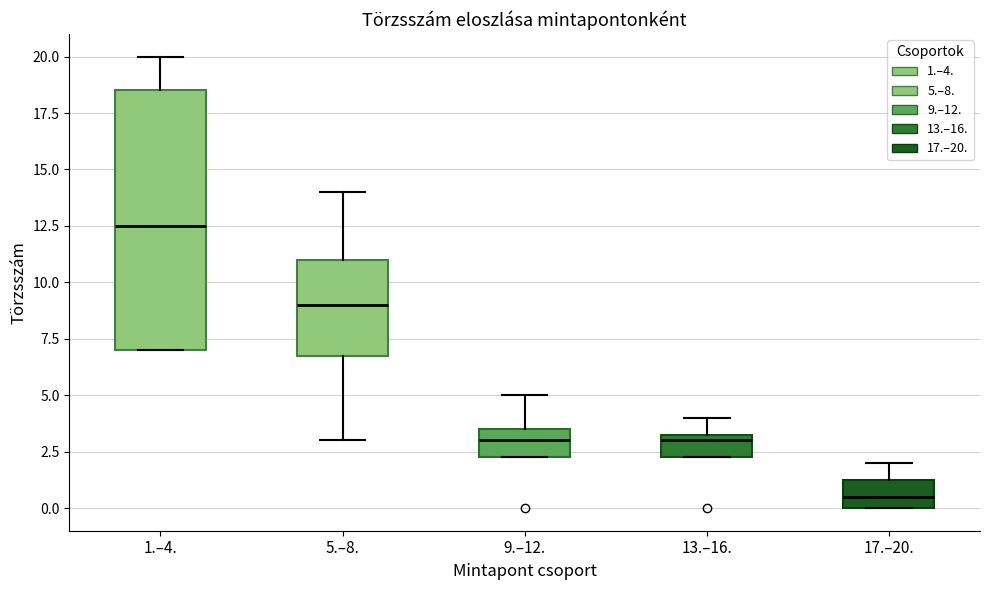

Where does the upper whisker of the box for 17.–20. end on the y-axis? The values are not printed on the chart, so give them approximately, as read against the axis.

2.0